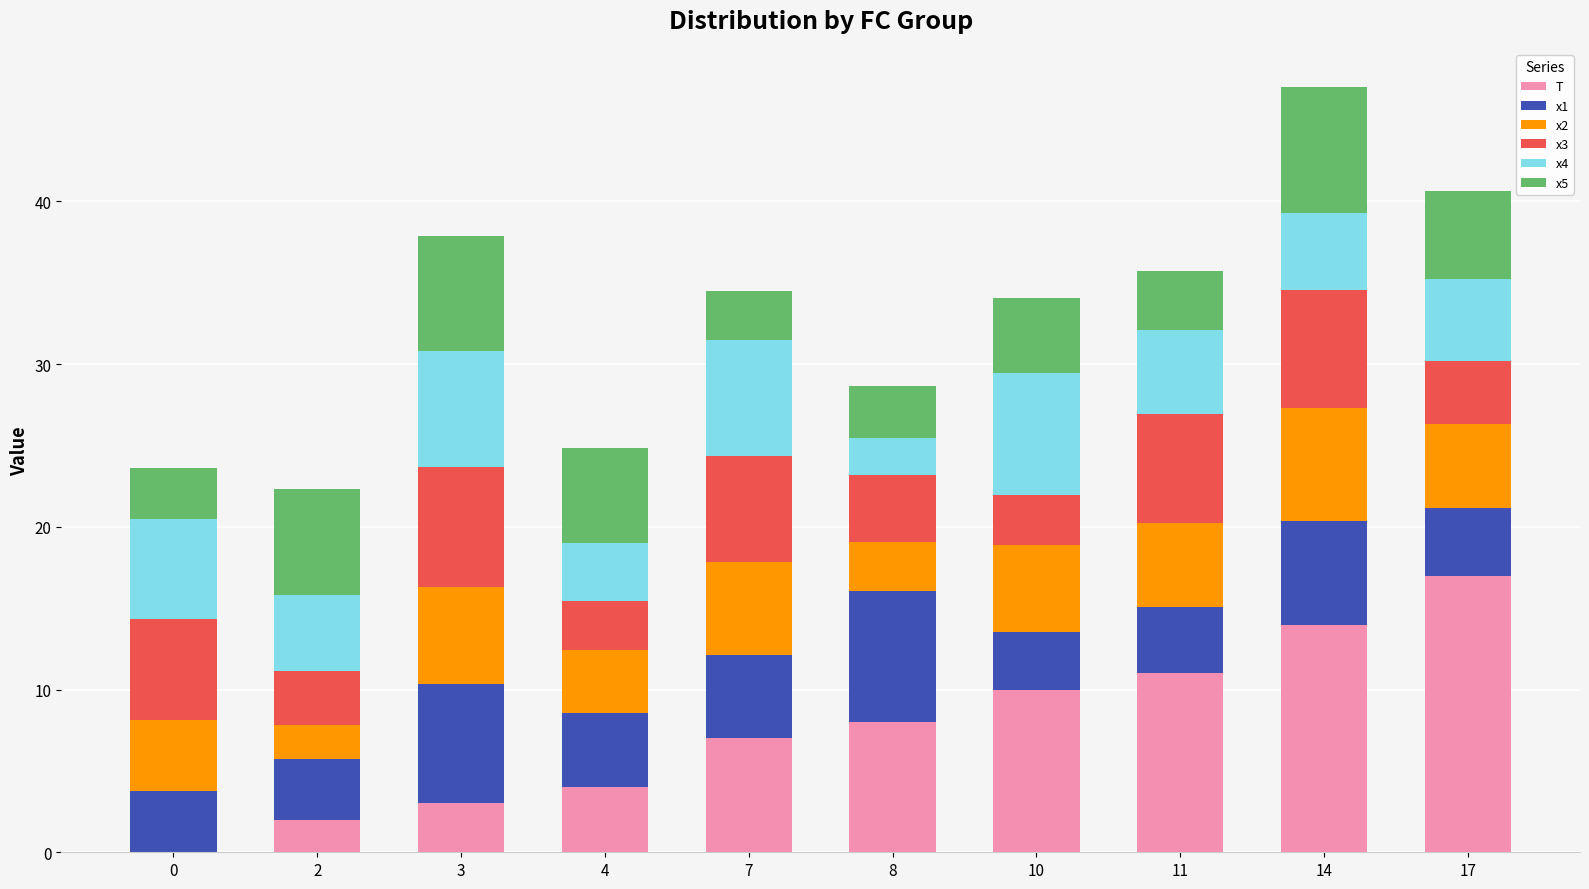

At which category is the sum across all series the highest?

14